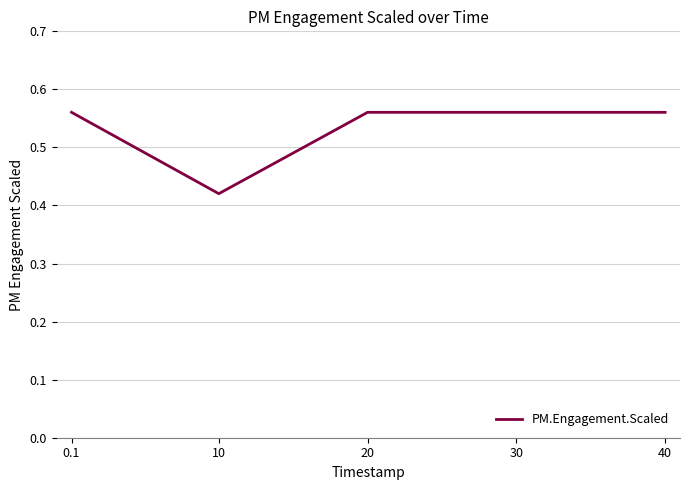

What position from the left is 30?

4